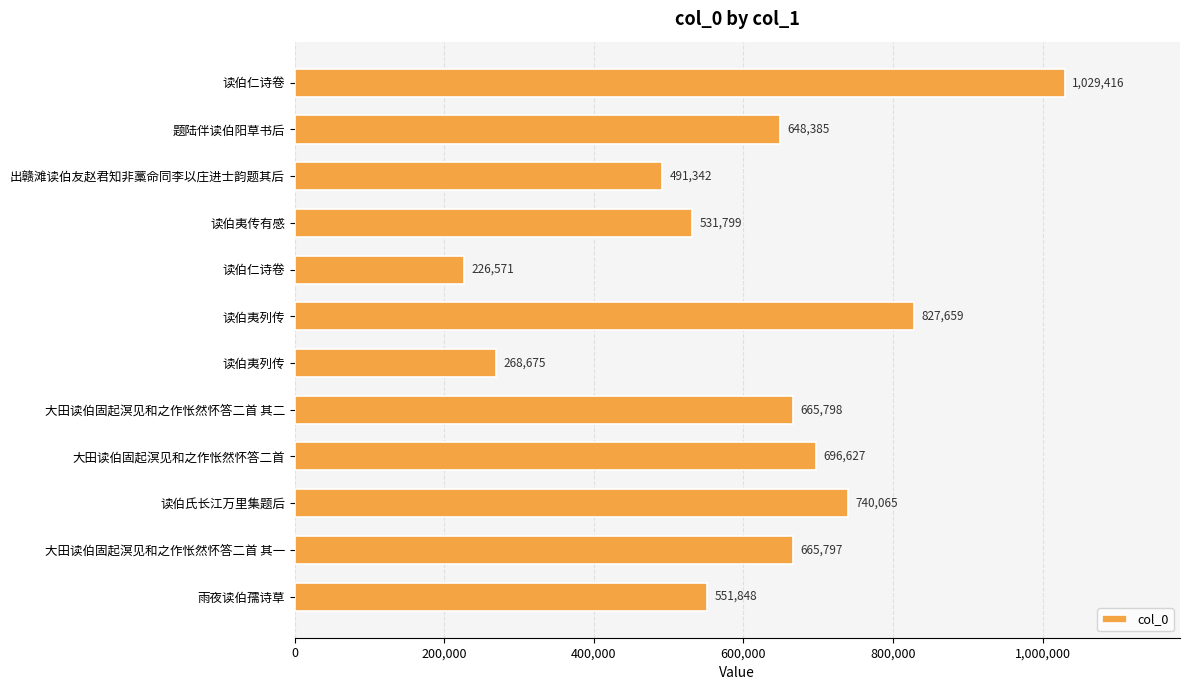

Count the number of data series in this chart.

1